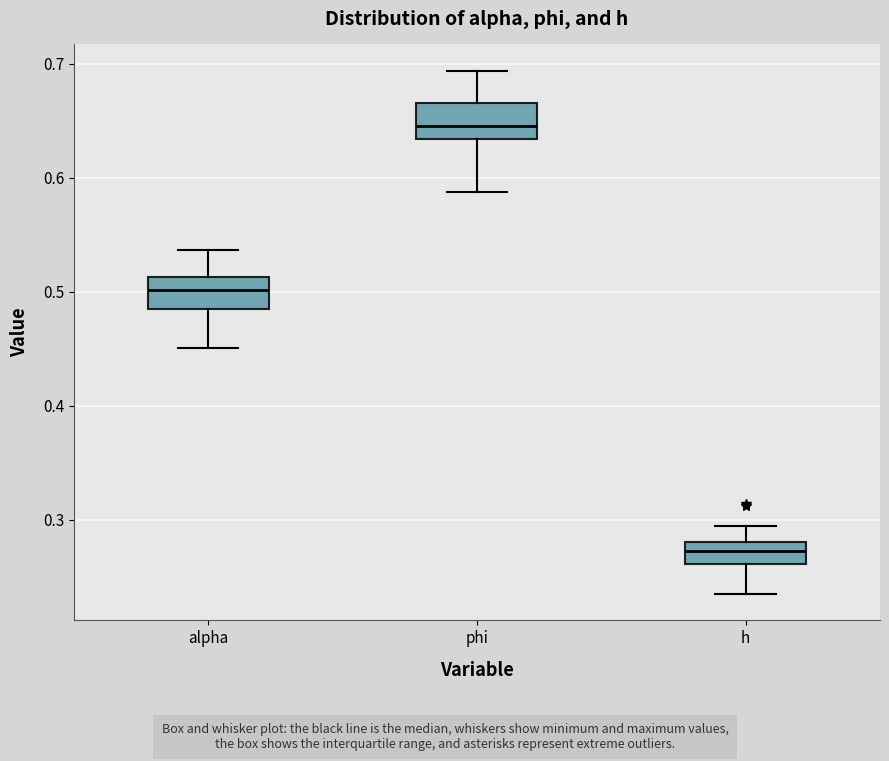

Reading left to right, read every box against the y-axis: the position of its median line, the range the box covers, and the ends of its whiskers. The values are not printed on the chart, so give them approximately, as read against the axis.

alpha: median 0.50, box 0.49 to 0.51, whiskers 0.45 to 0.54
phi: median 0.65, box 0.63 to 0.67, whiskers 0.59 to 0.69
h: median 0.27, box 0.26 to 0.28, whiskers 0.23 to 0.29